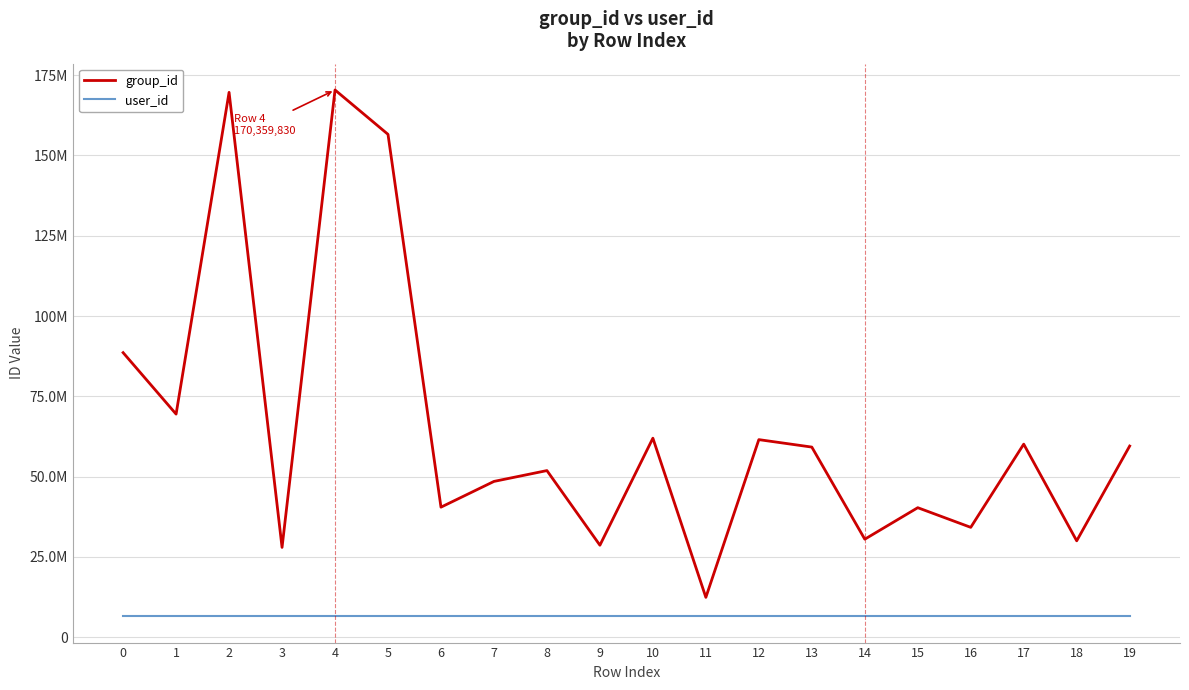

What is the difference between the maximum and minimum values in the group_id series?

157933551